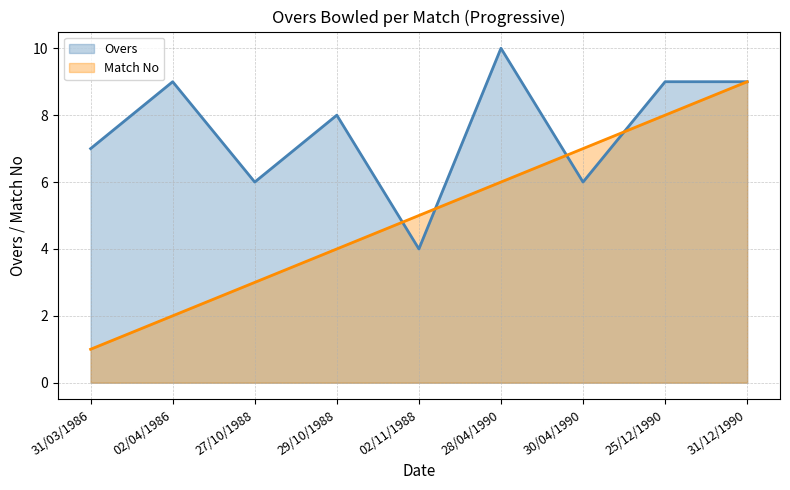

What is the total value across all series at 25/12/1990?

17